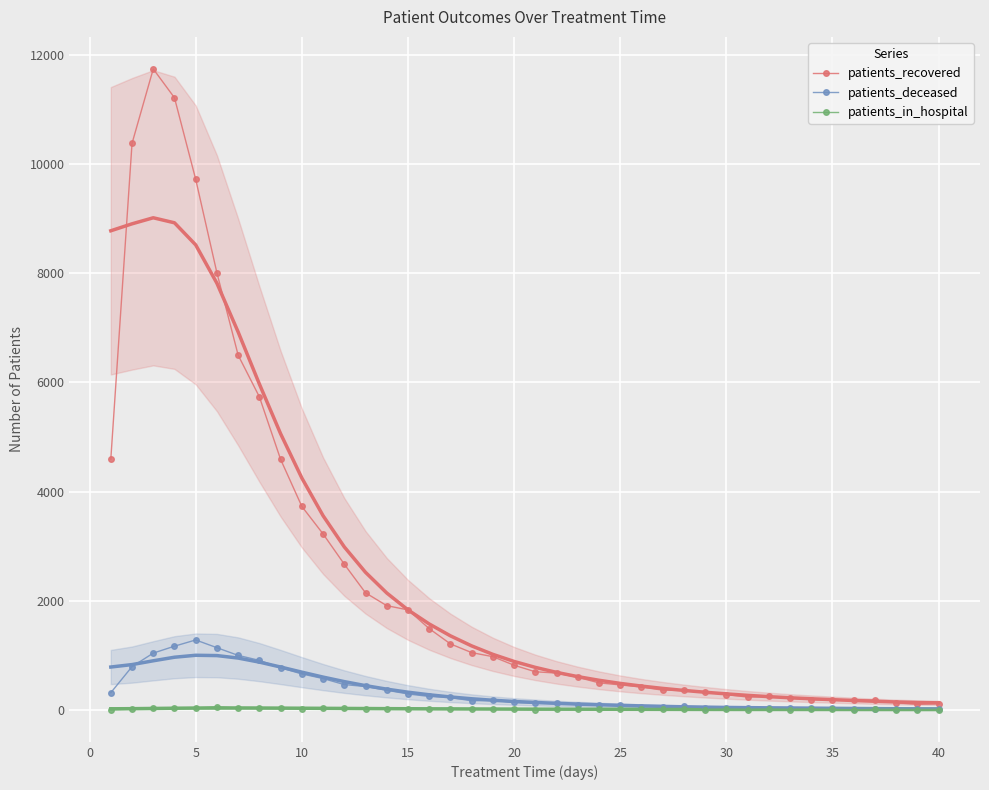

True or false: patients_deceased has more than 0 points higher than both neighbors.

True